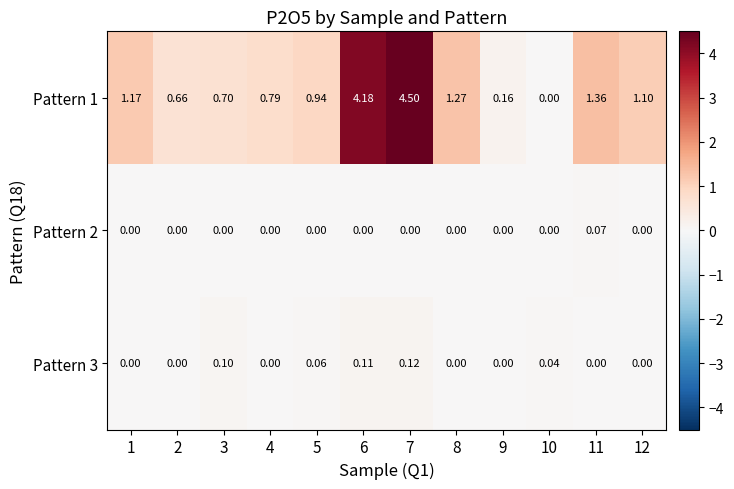

Count the number of data series in this chart.

3